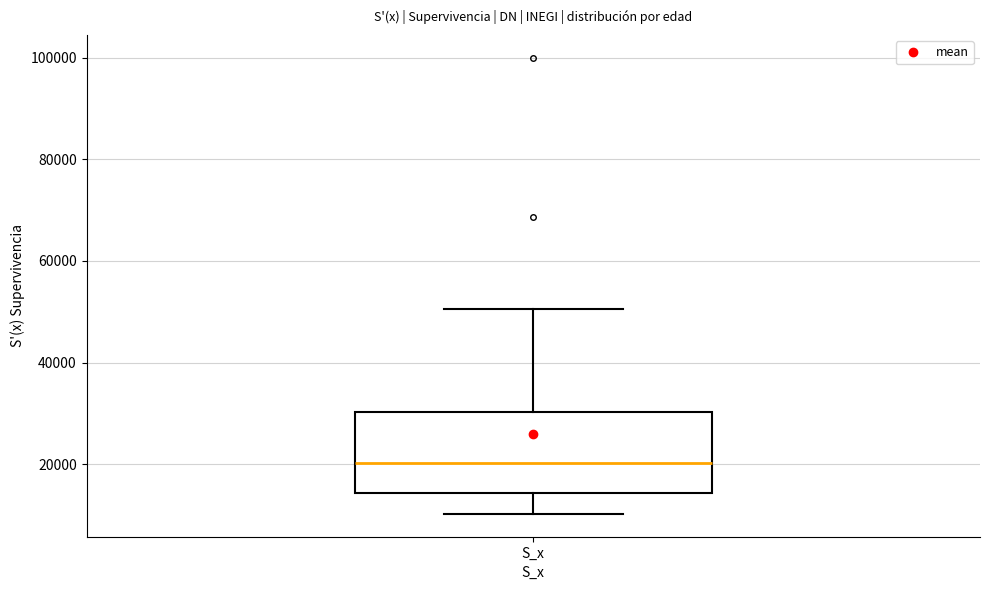

Where does the lower whisker of the box for S_x end on the y-axis? The values are not printed on the chart, so give them approximately, as read against the axis.

10000